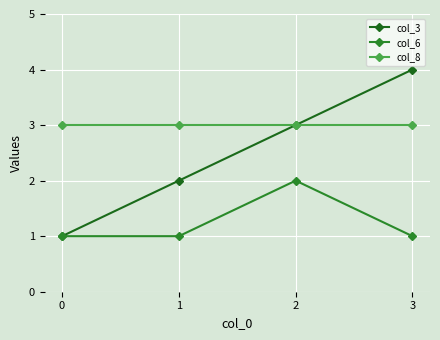

What is the approximate value of col_8 at 0?

3